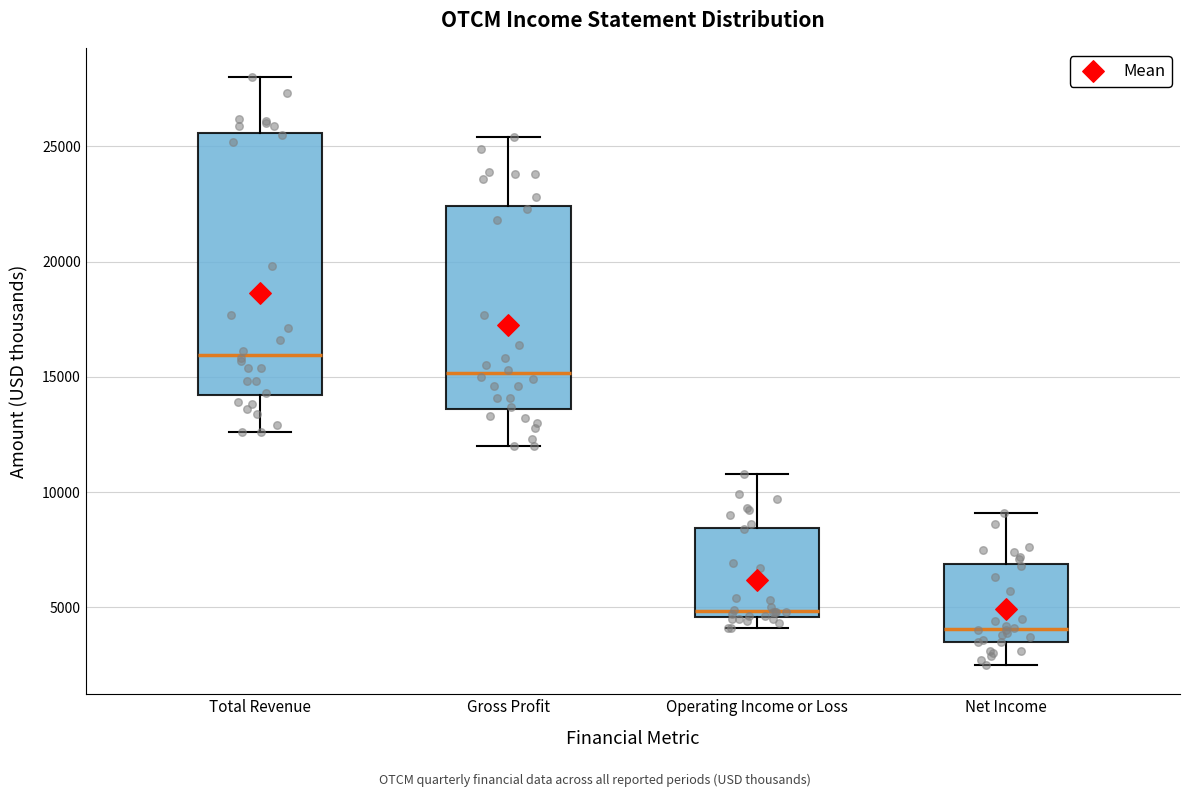

Where does the upper whisker of the box for Gross Profit end on the y-axis? The values are not printed on the chart, so give them approximately, as read against the axis.

25500